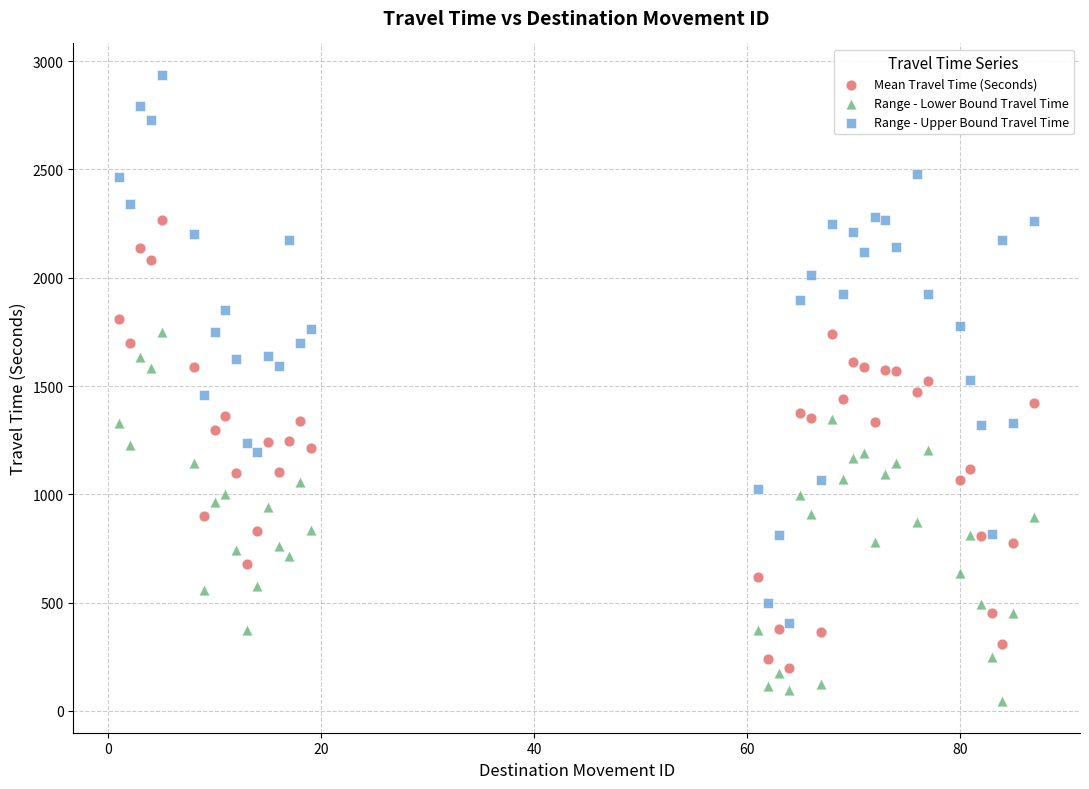

Across all data points, what is the range of X values (max minus min)?

86